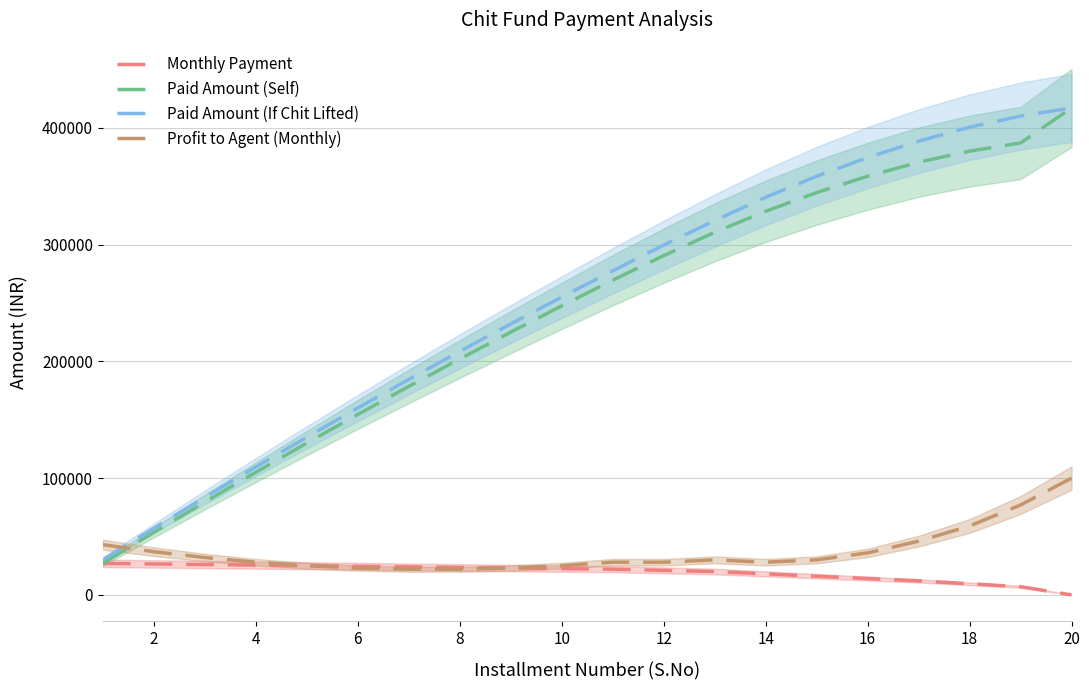

How many intersections are there between Paid Amount (Self) and Profit to Agent (Monthly)?

1